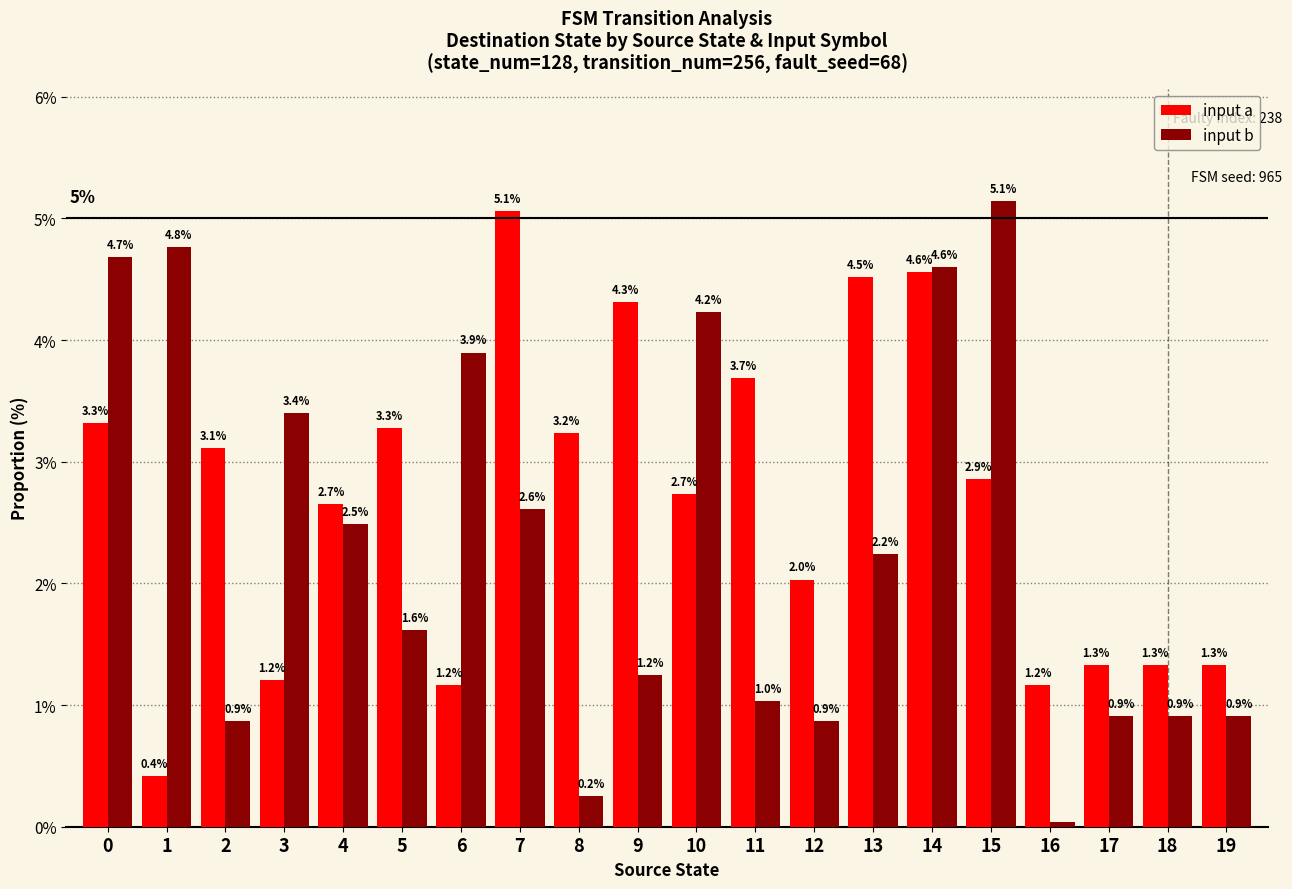

How many bars are there in total?

40